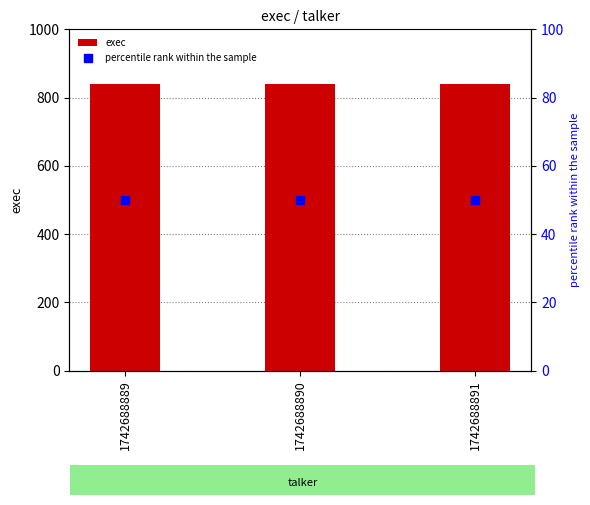

What are all the series names shown in the legend?

exec, percentile rank within the sample